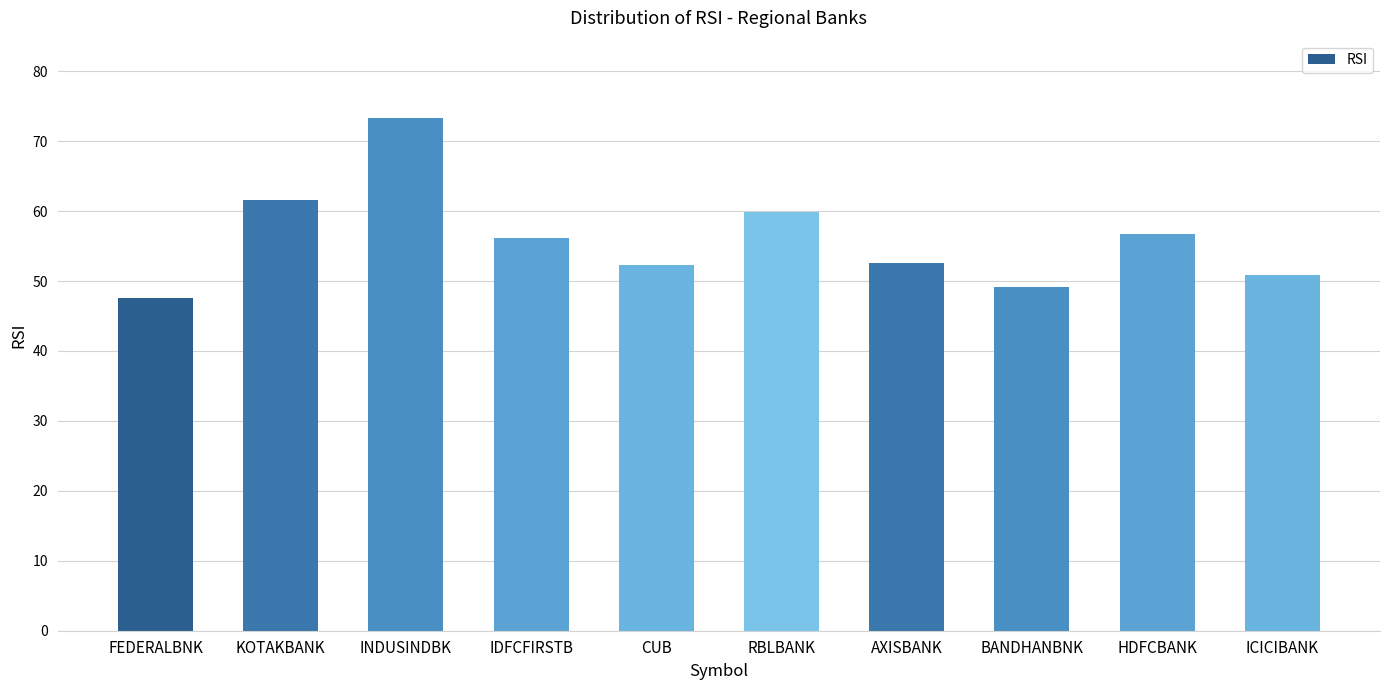

What is the sum of all values?

560.2